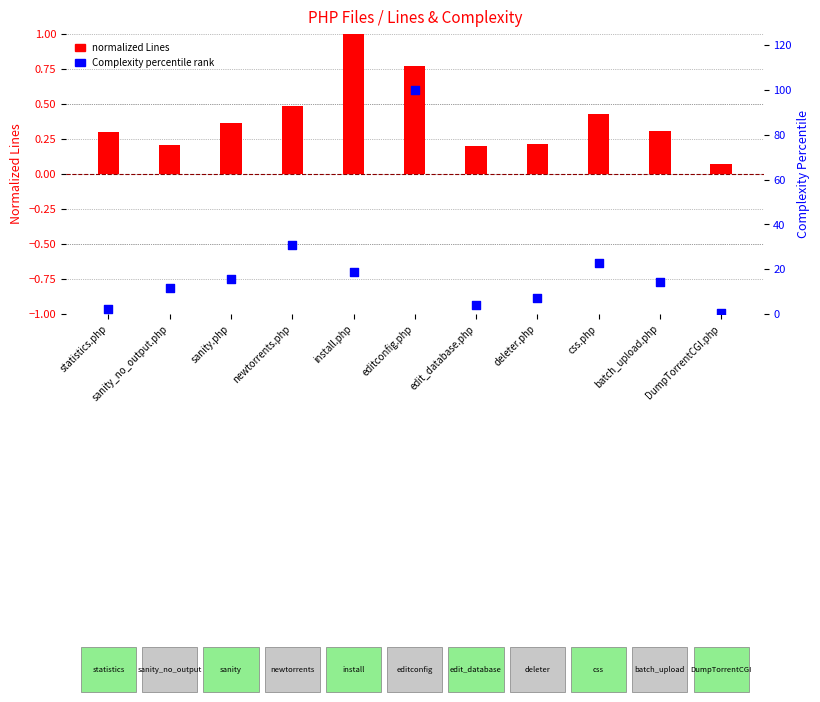

At which category is the sum across all series the highest?

editconfig.php